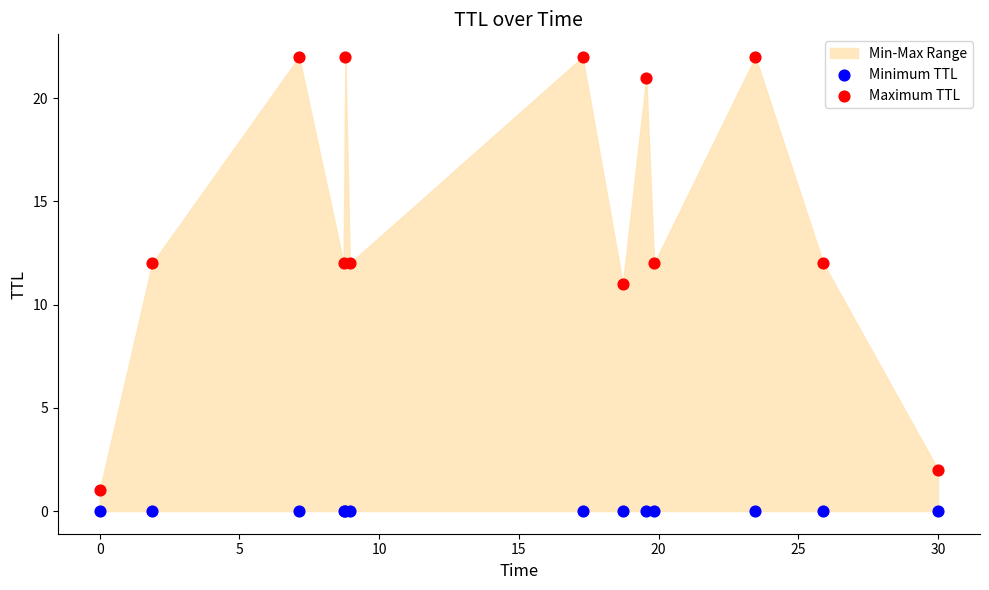

Which series reaches the minimum Y coordinate?

Minimum TTL